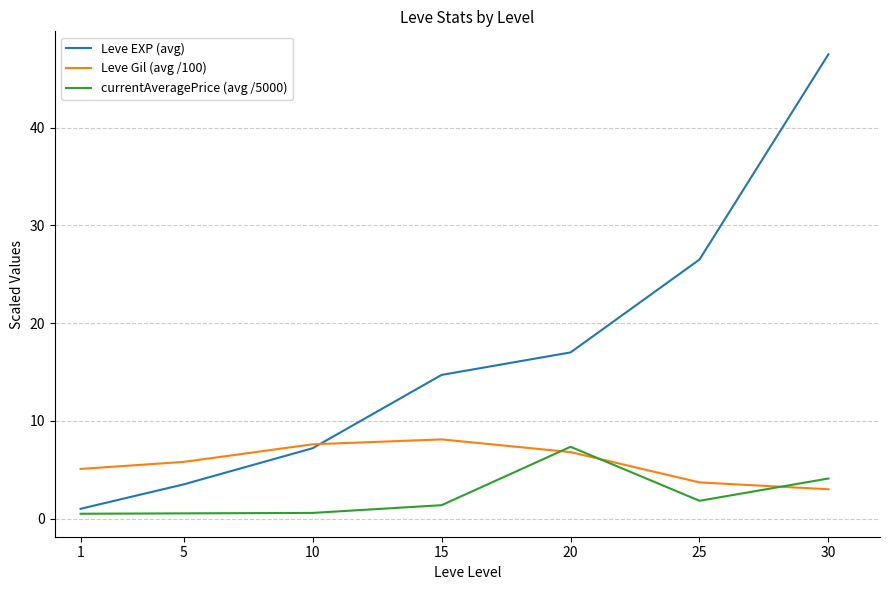

Is it true that Leve EXP (avg) equals 17.0 at 20?

True